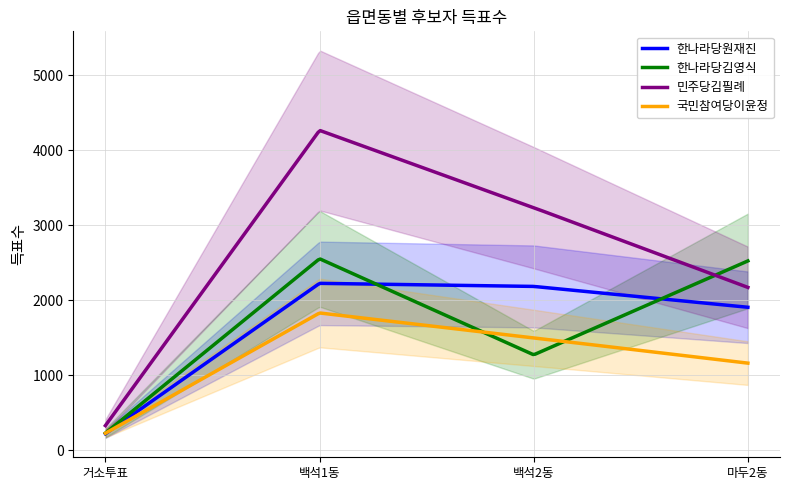

List the labels in order of 한나라당원재진 value, smallest first.

거소투표, 마두2동, 백석2동, 백석1동